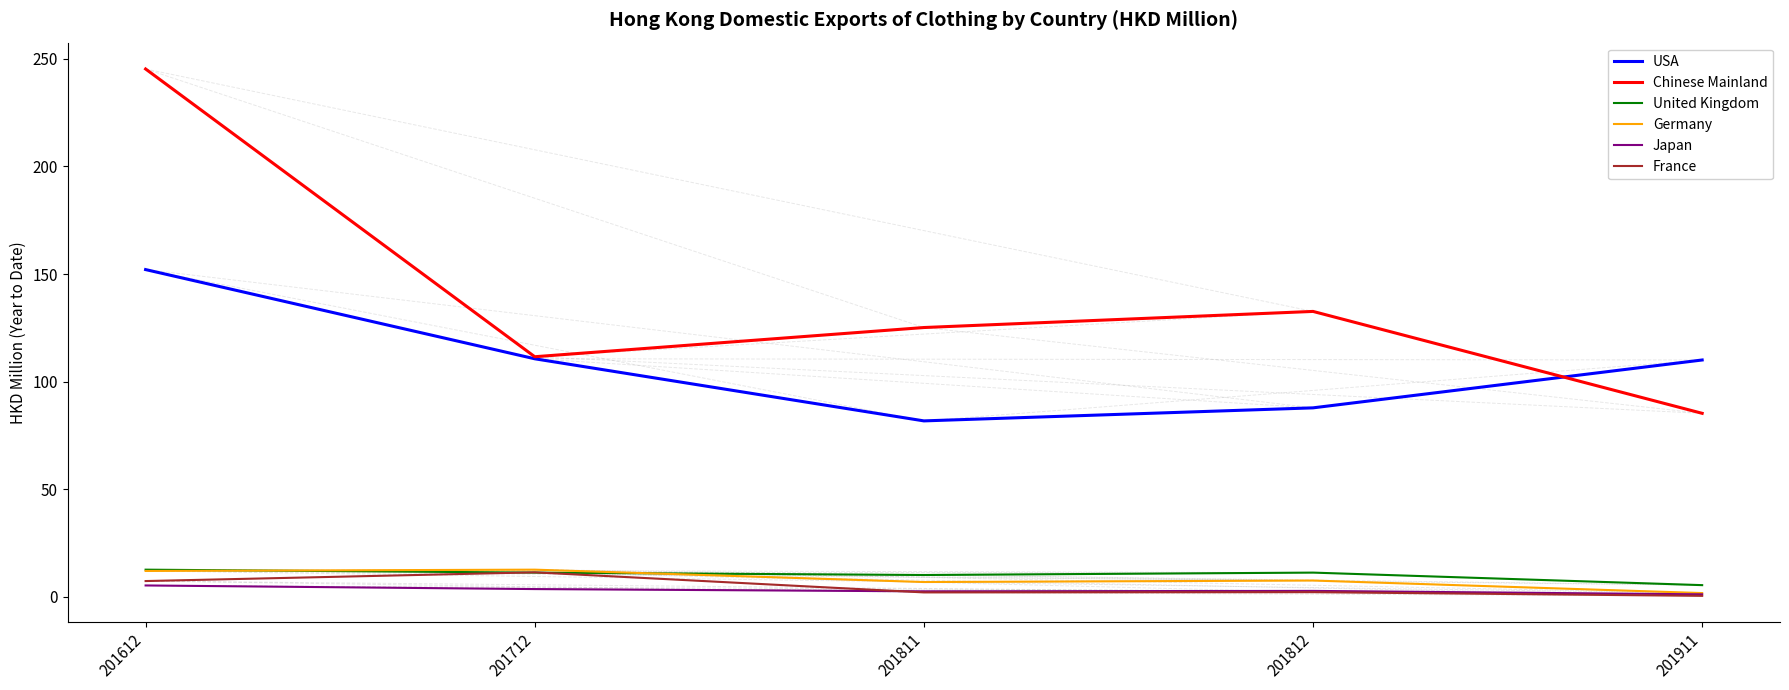

At which category is the sum across all series the highest?

201612